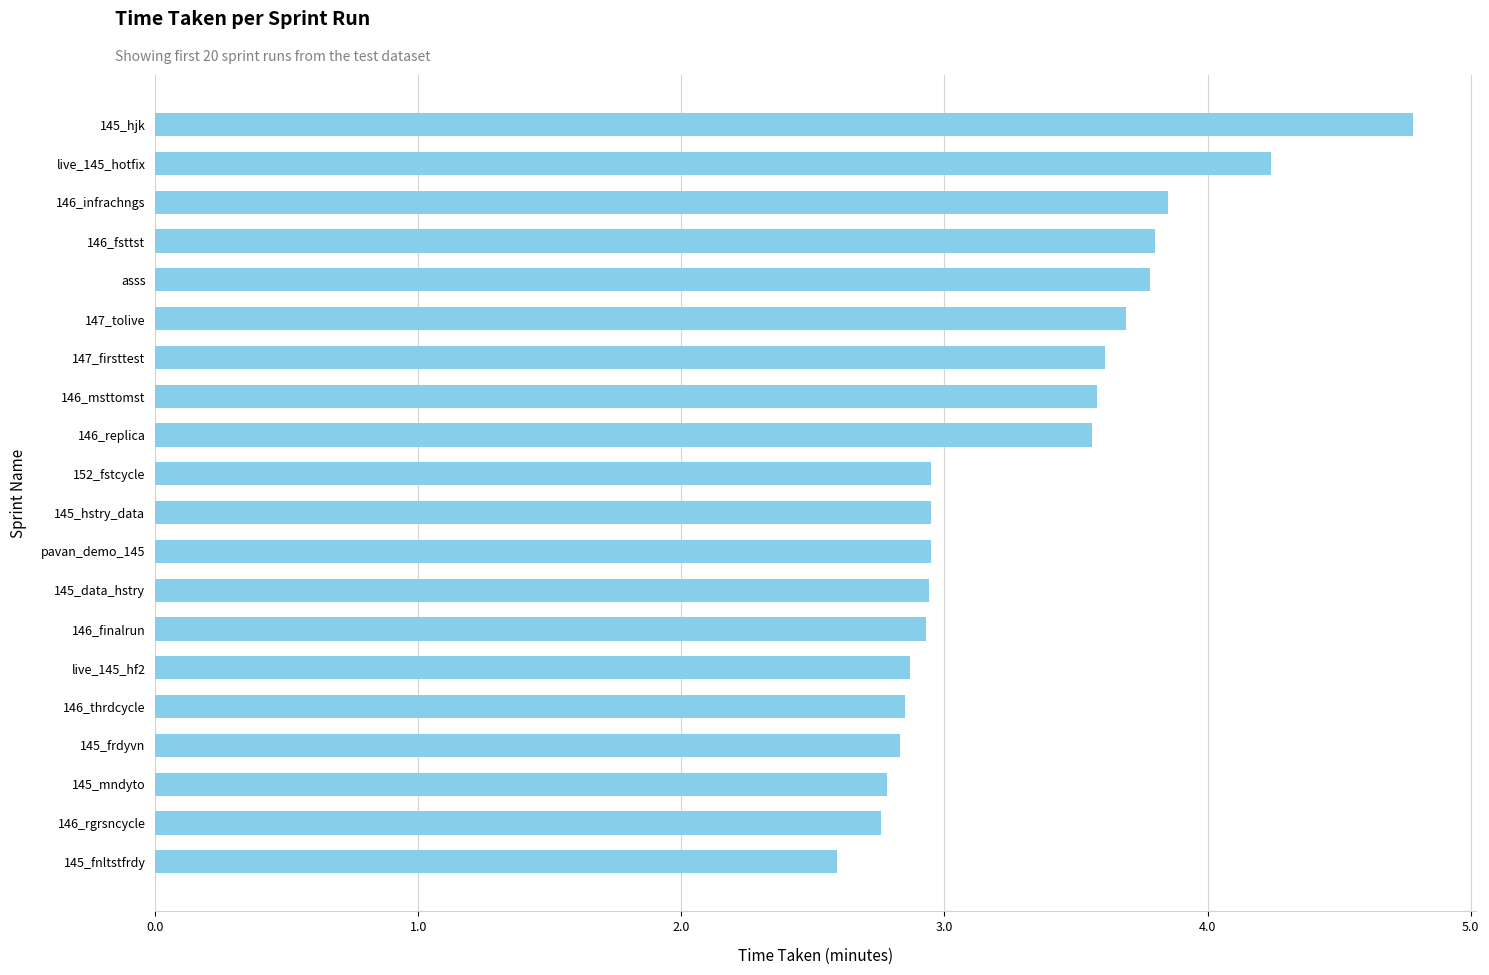

What is the sum of all values?

66.3